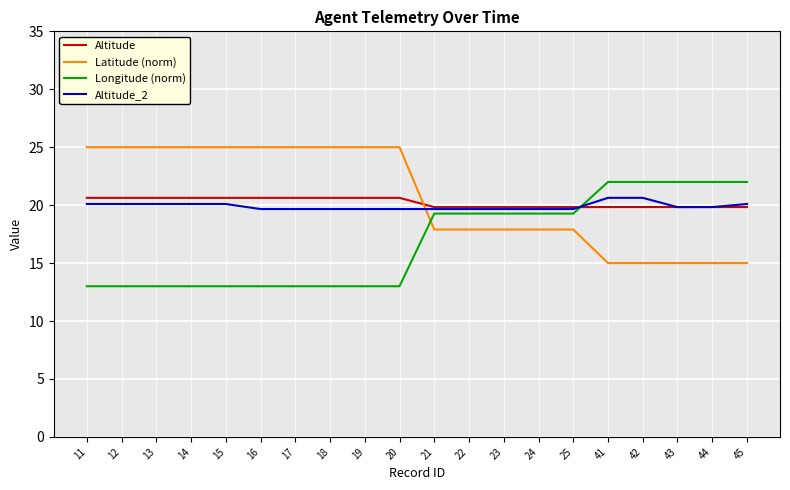

Is the value of Latitude (norm) at 21 greater than the value of Altitude_2 at 15?

No